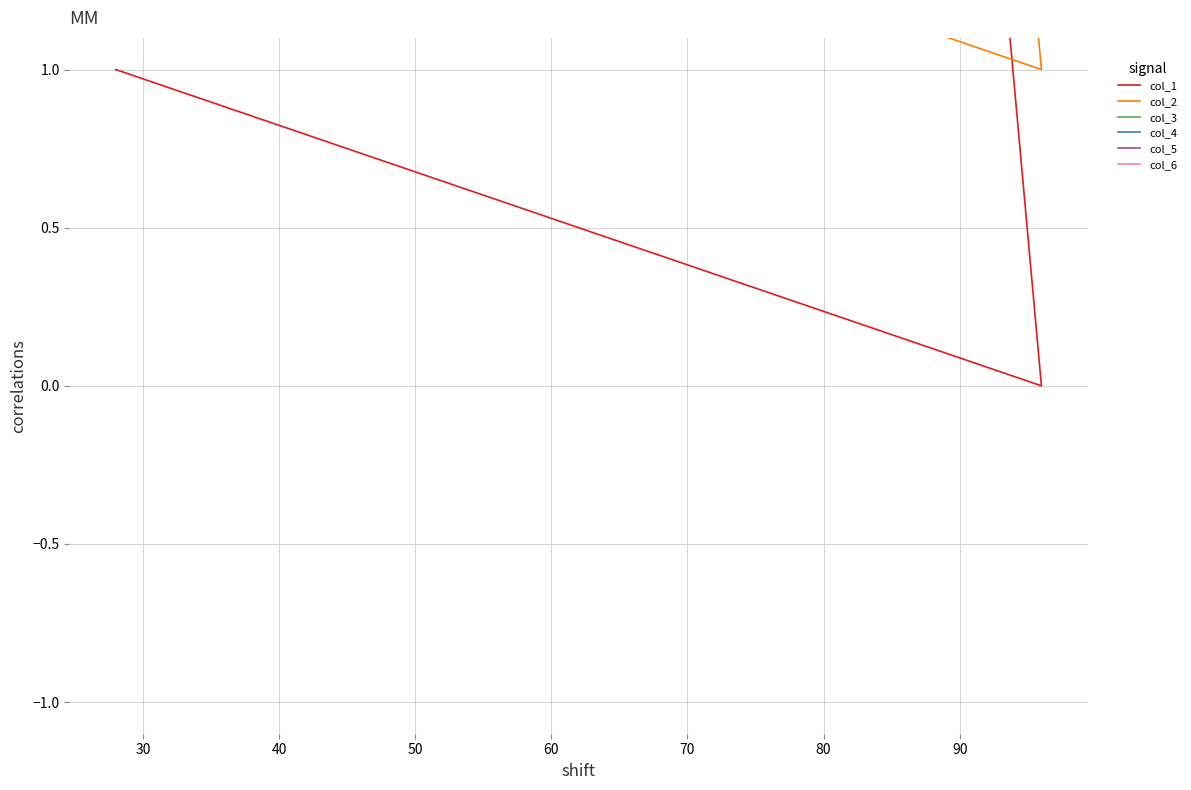

How many data points does each series have?

3